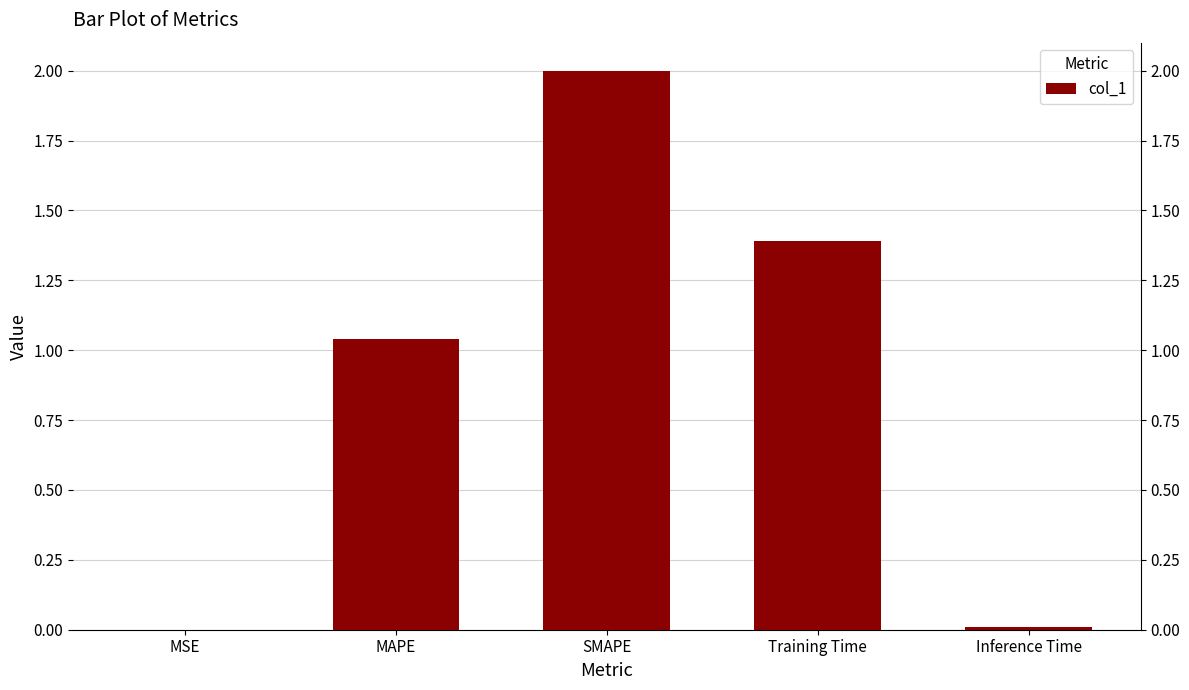

Rank the categories by value from highest to lowest.

SMAPE, Training Time, MAPE, Inference Time, MSE